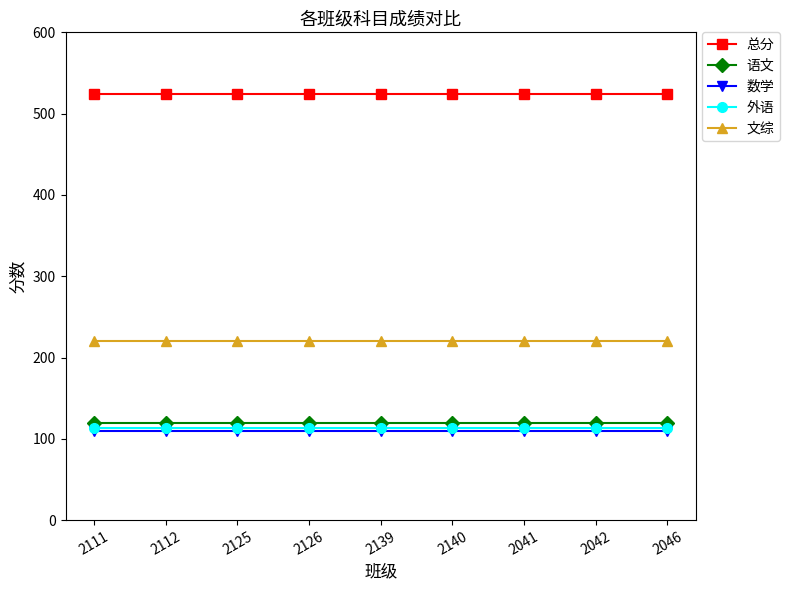

What is the spread (max minus min) of values at 2140?

415.5